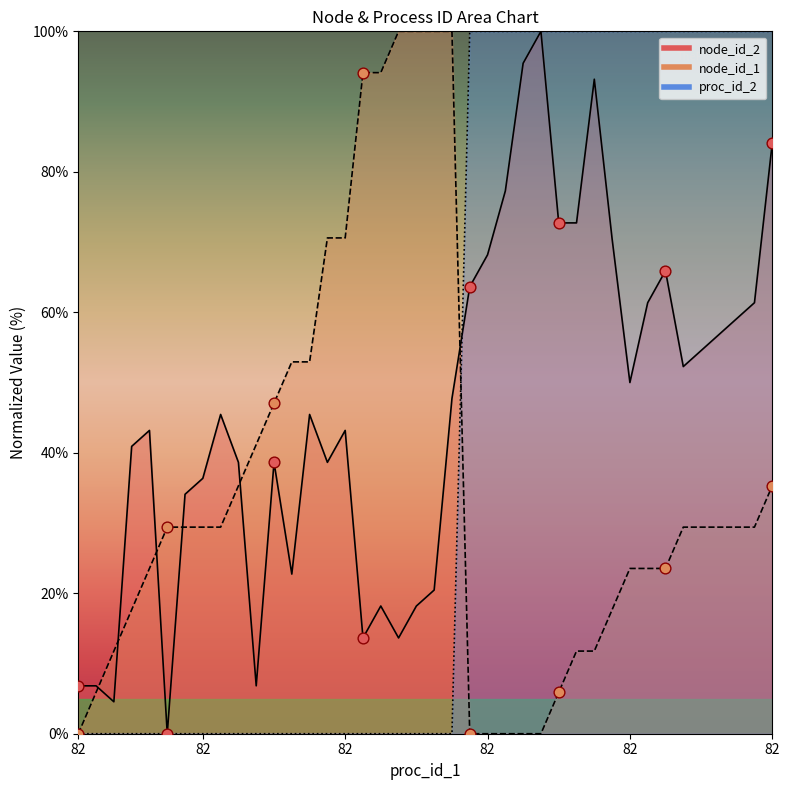

Which series contains the lowest Y value?

node_id_2